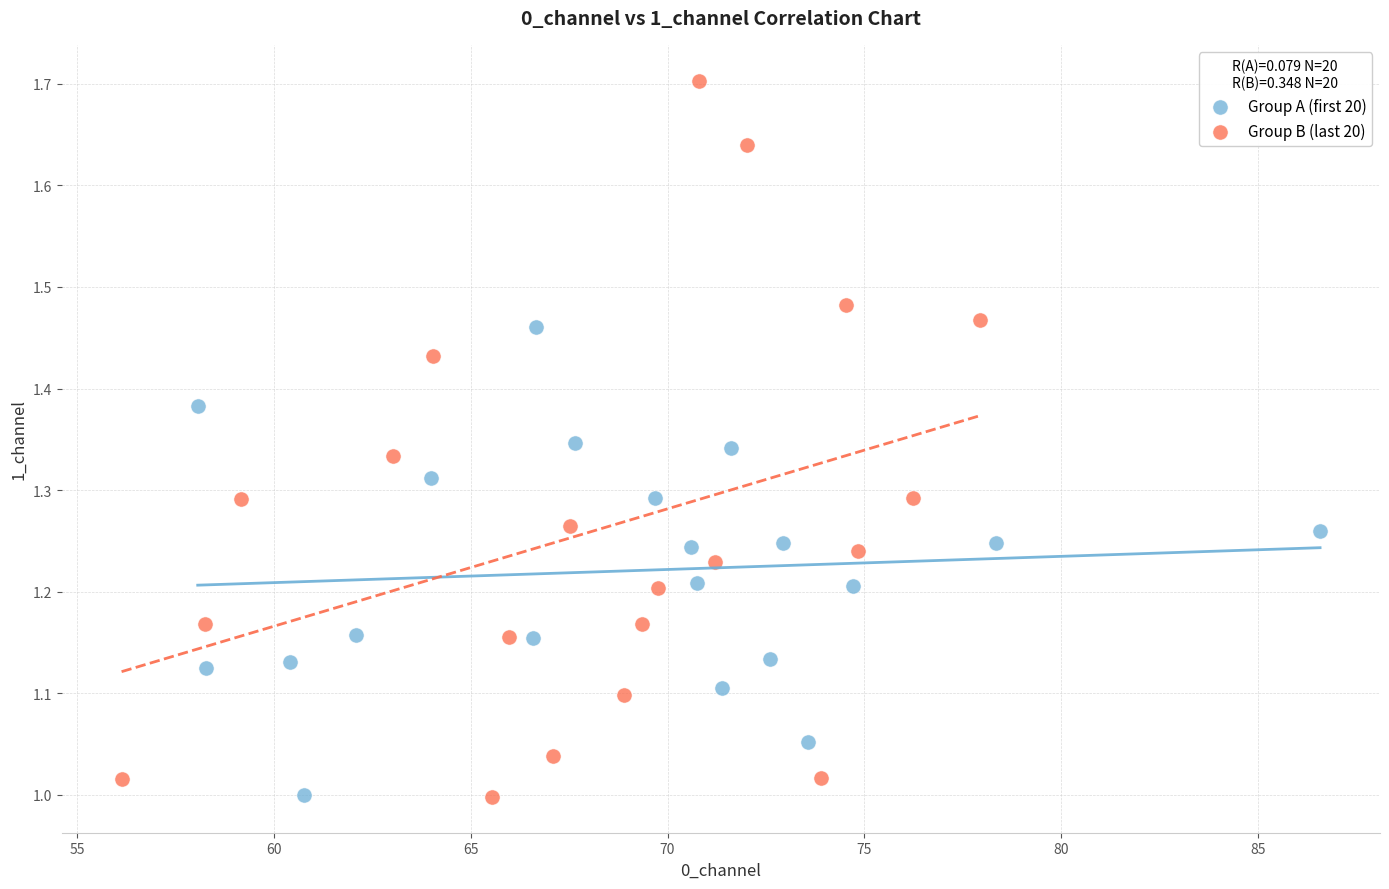

Which series has the widest spread of Y values?

Group B (last 20)